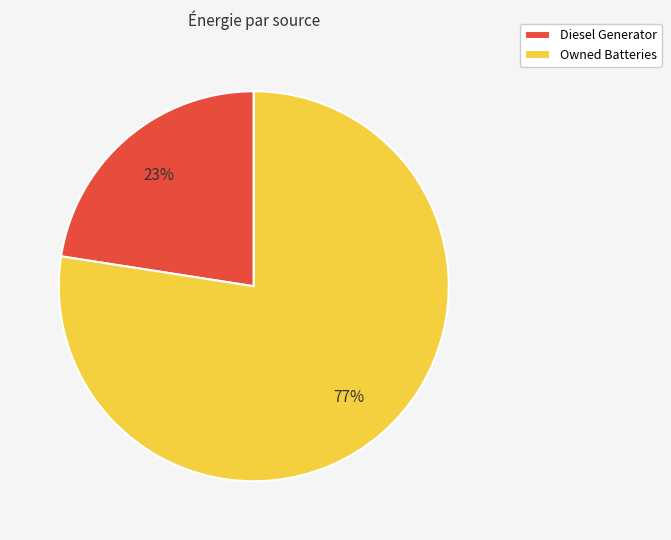

To the nearest percent, what portion does Diesel Generator represent?

23%